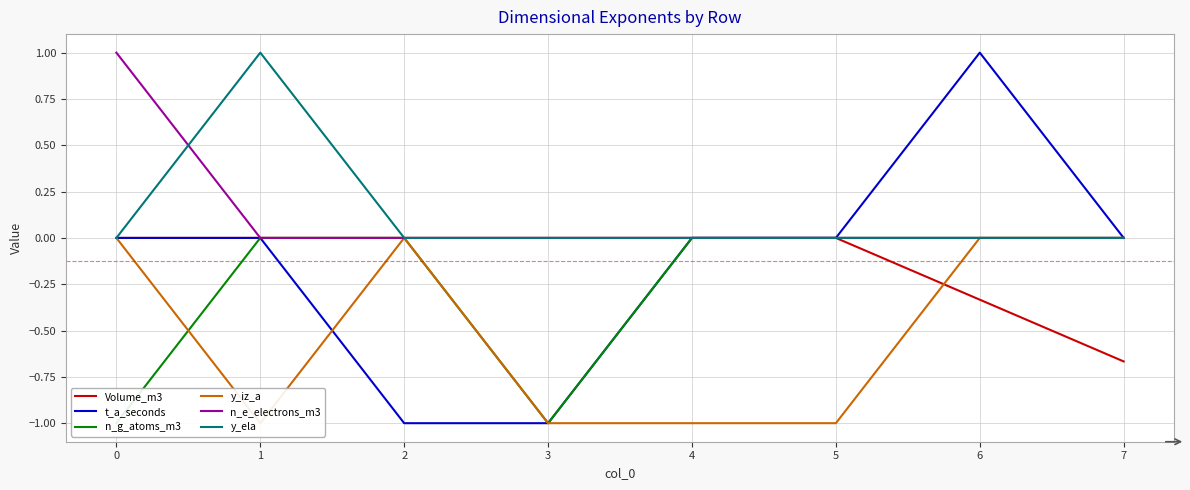

Which label corresponds to the largest value in the chart?

6